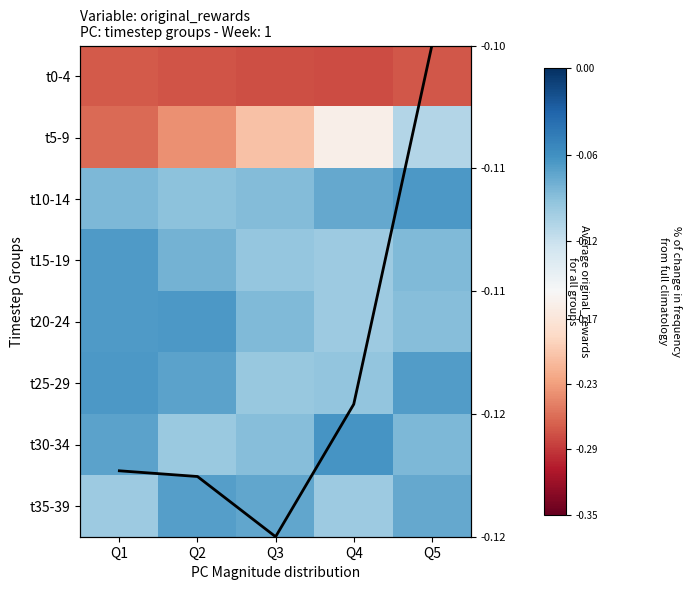

What is the total value across all series at Q2?

-0.1